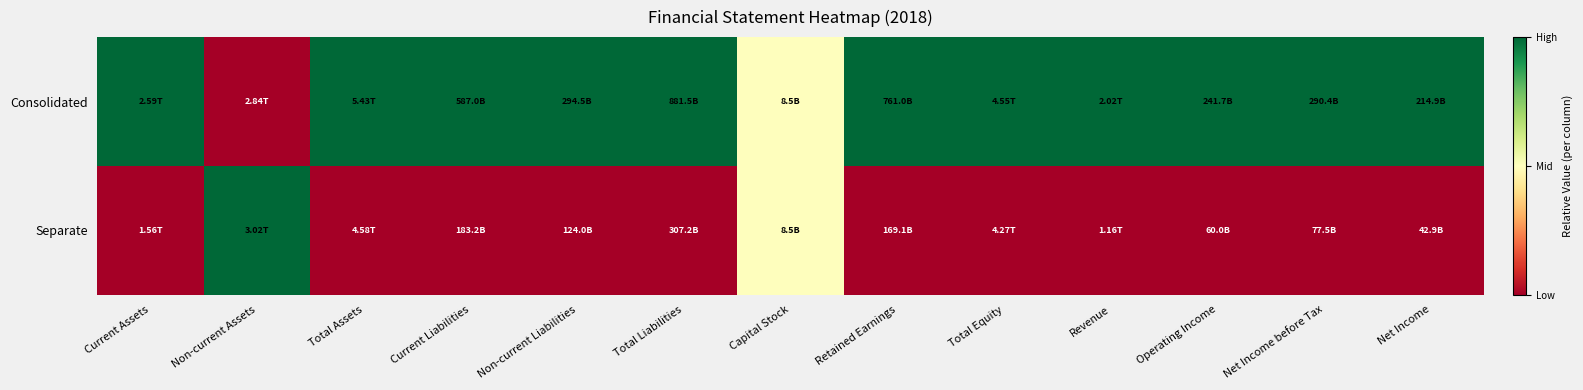

At which category is the sum across all series the highest?

Current Assets